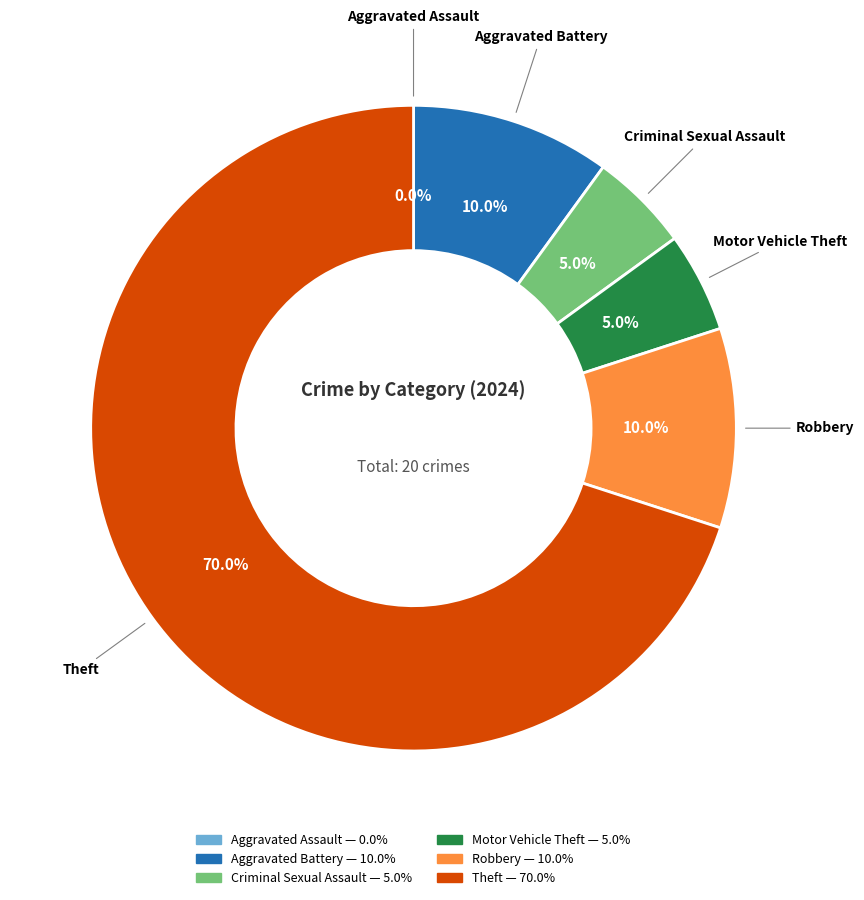

What is the majority slice?

Theft